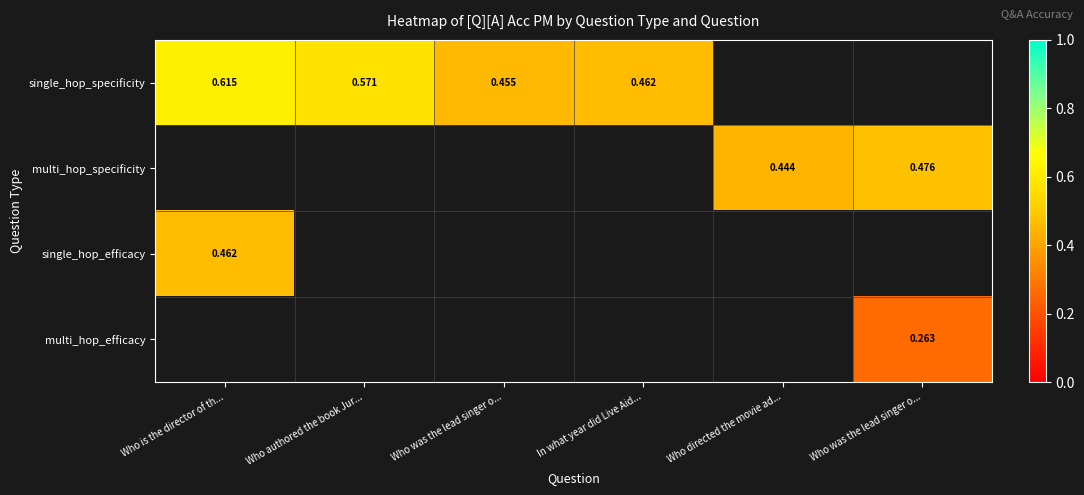

Which series has the widest spread of values?

single_hop_specificity